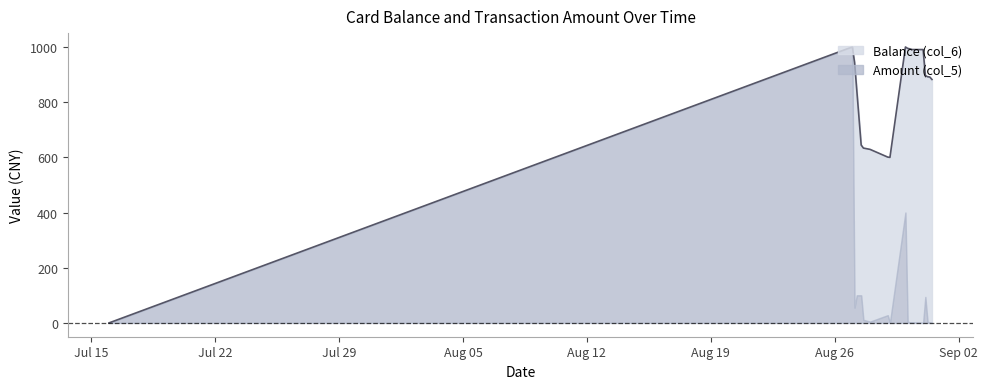

What is the average value?

798.4